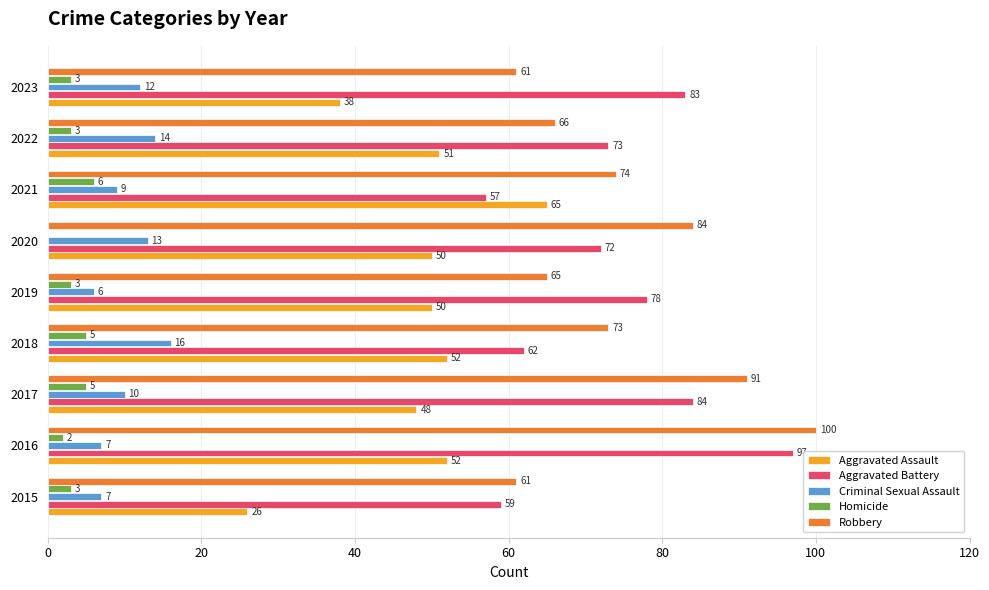

What value does the Aggravated Assault series have at 2018, to the nearest 5?

50